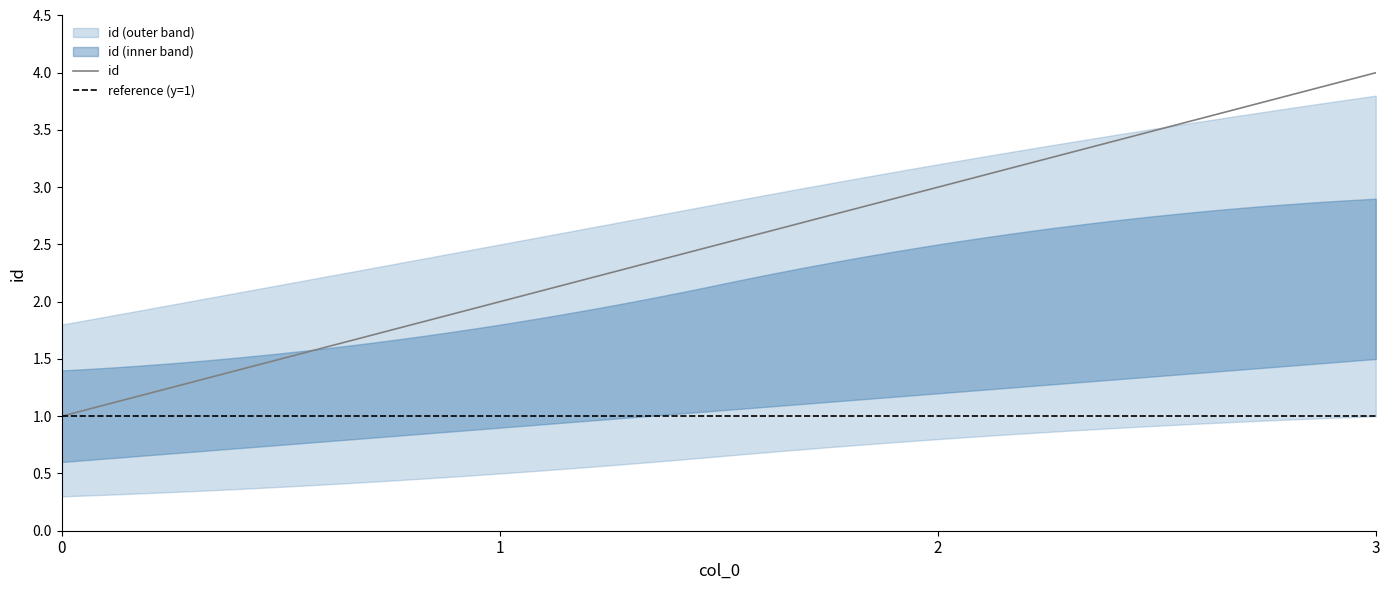

What is the value of the 2nd point from the left?

2